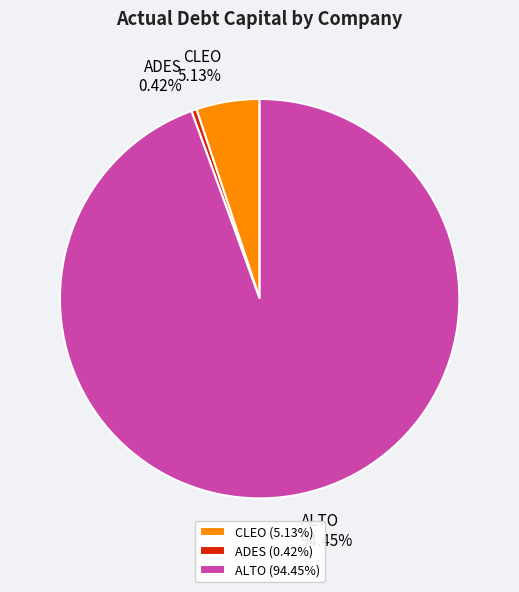

Do CLEO and ADES together represent more than half of the pie?

No